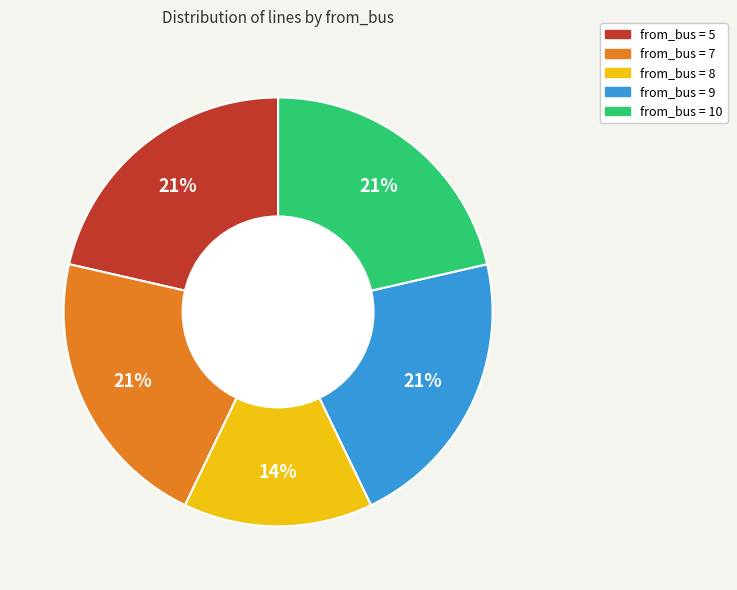

Is there a majority slice in this chart?

No